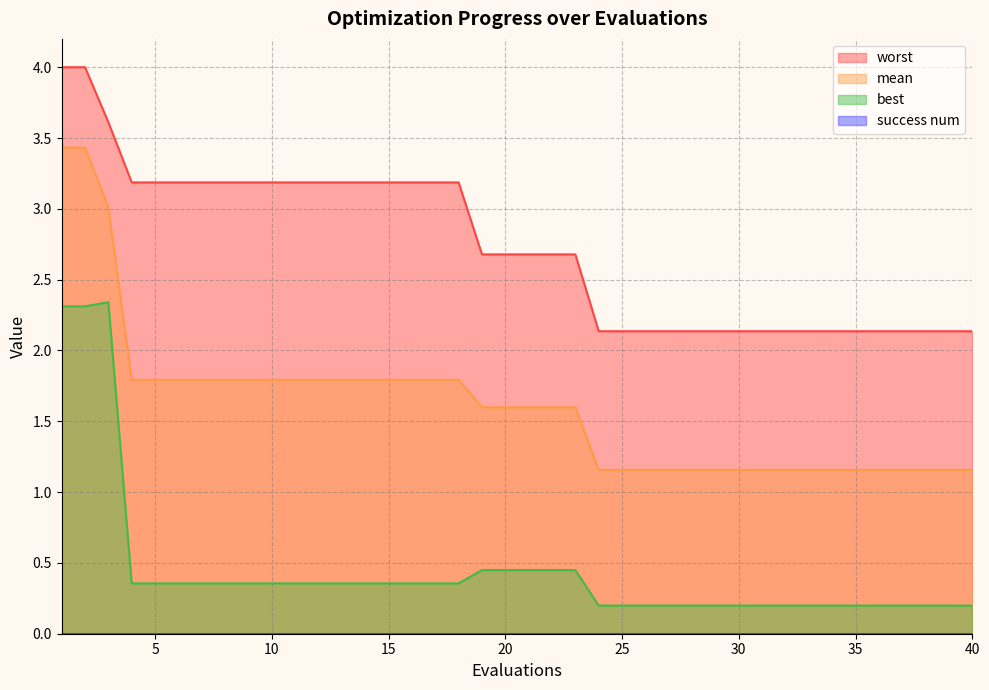

Between 3 and 25, which is larger?

3